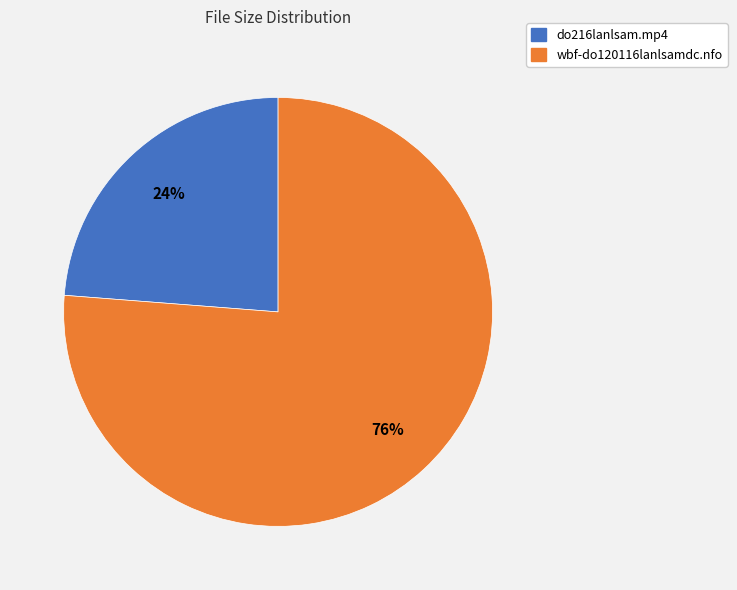

Which category accounts for the majority?

wbf-do120116lanlsamdc.nfo